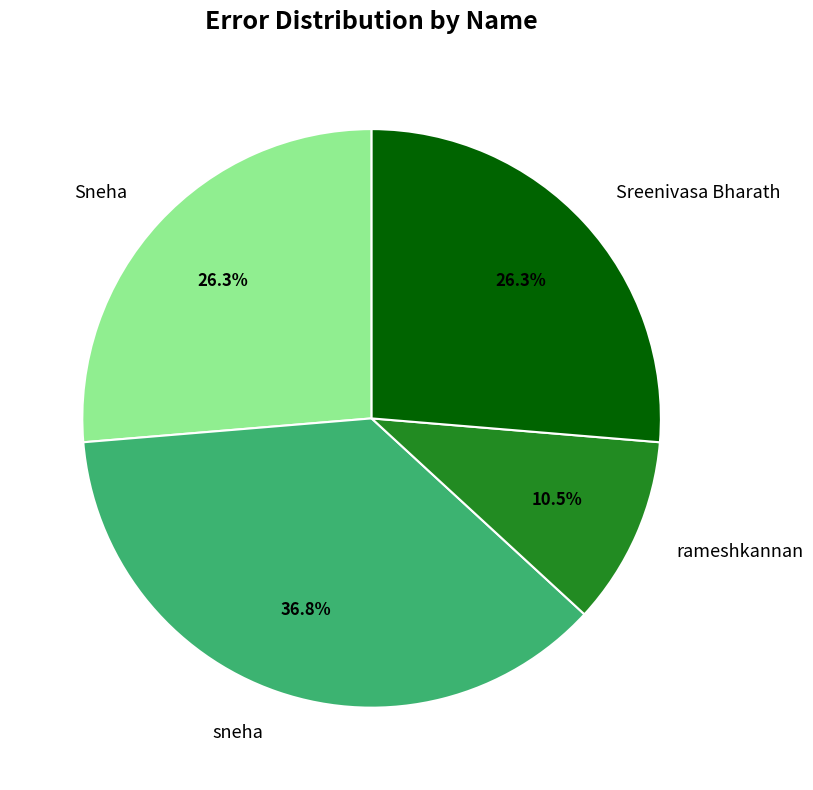

What is the total percentage of sneha and Sneha?

63.2%